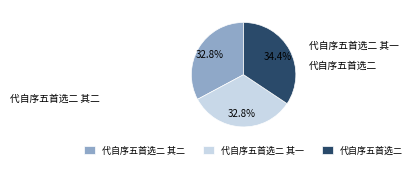

Count the number of slices in the pie.

3